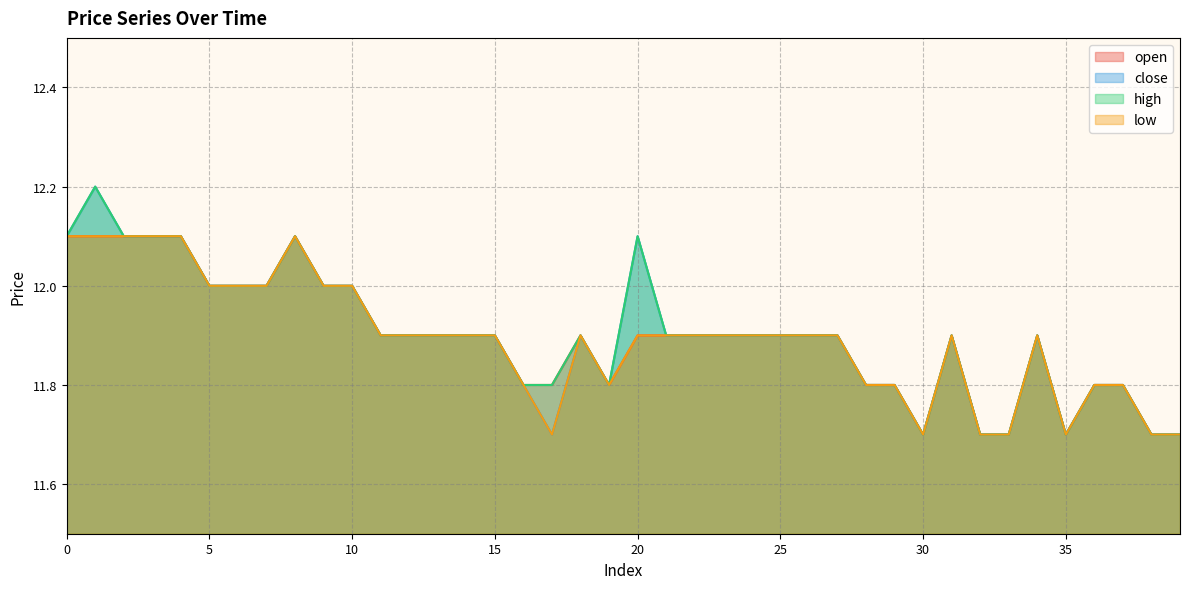

True or false: low has more than 0 points higher than both neighbors.

True